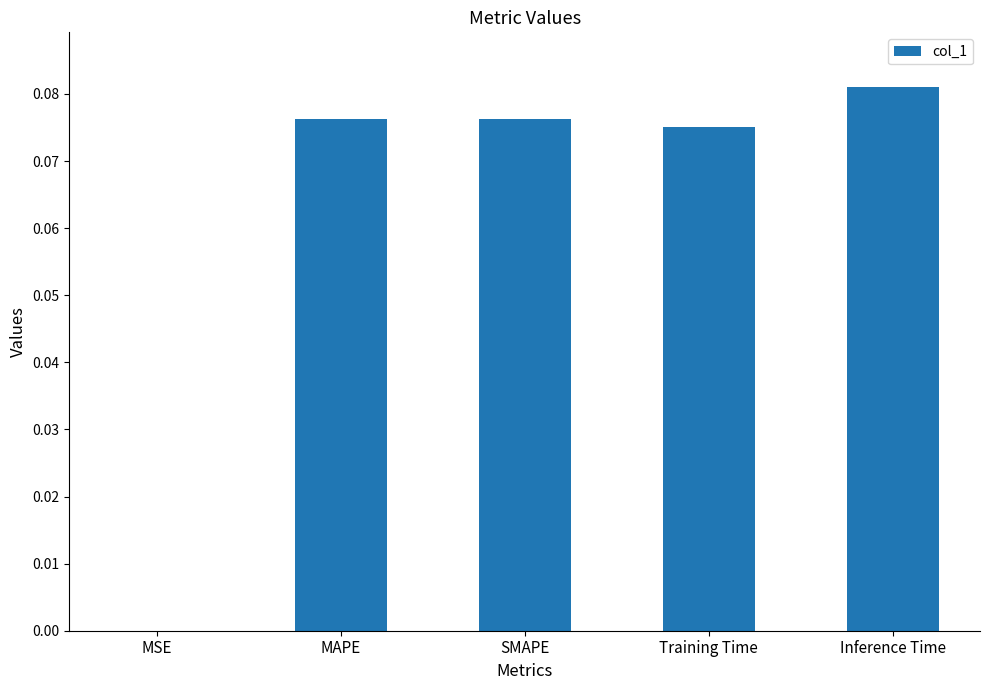

Which category has the highest value across all series?

Inference Time